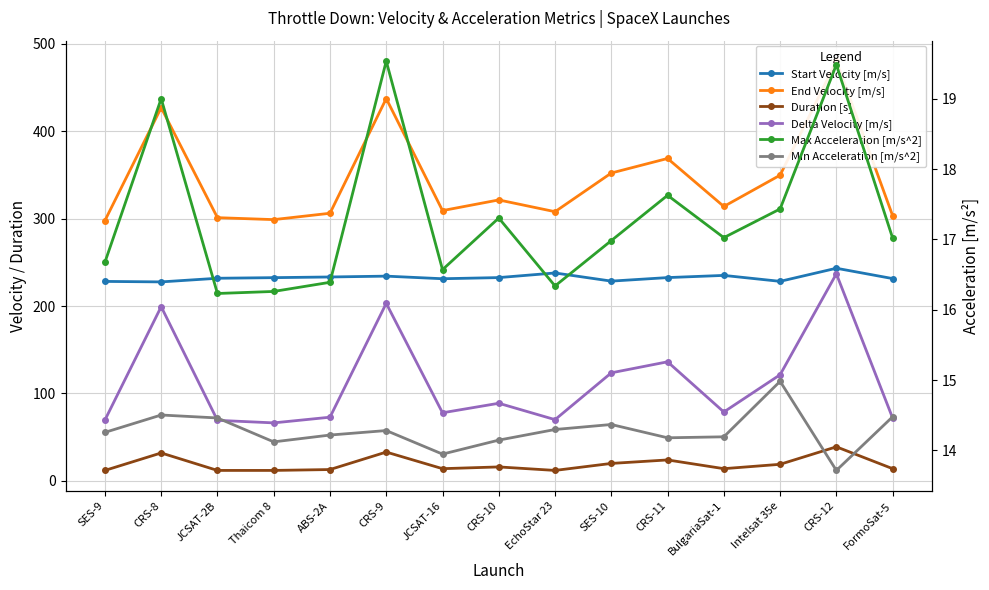

Reading left to right, transcribe all the data shown in this chart.

Start Velocity [m/s]: 228.2	227.6	231.8	232.5	233.3	234.2	231.3	232.6	237.9	228.5	232.6	235.1	228.3	243.3	231.4
End Velocity [m/s]: 297.8	426.9	301.1	298.9	306.2	437.4	309.2	321.4	307.9	352.2	368.8	313.9	349.7	480.2	303.4
Duration [s]: 12.0	32.0	12.0	12.0	13.0	33.0	14.0	16.0	12.0	20.0	24.0	14.0	19.0	39.0	14.0
Delta Velocity [m/s]: 69.6	199.3	69.3	66.4	72.9	203.1	77.9	88.8	70.1	123.6	136.2	78.8	121.4	236.9	71.9
Max Acceleration [m/s^2]: 16.7	19.0	16.2	16.3	16.4	19.5	16.6	17.3	16.3	17.0	17.6	17.0	17.4	19.5	17.0
Min Acceleration [m/s^2]: 14.3	14.5	14.5	14.1	14.2	14.3	13.9	14.1	14.3	14.4	14.2	14.2	15.0	13.7	14.5